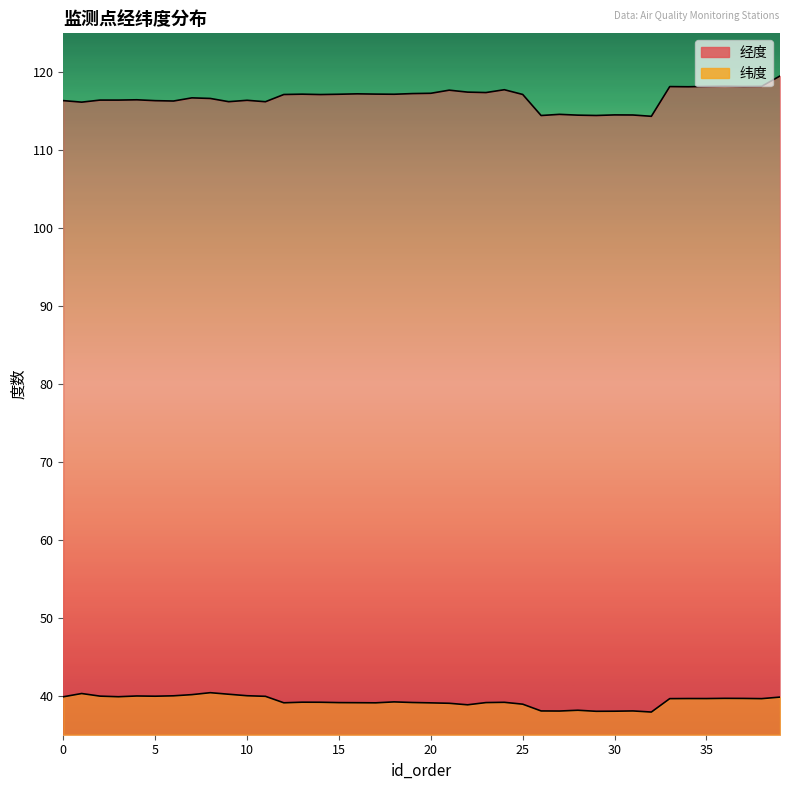

Does the chart have visible grid lines?

No